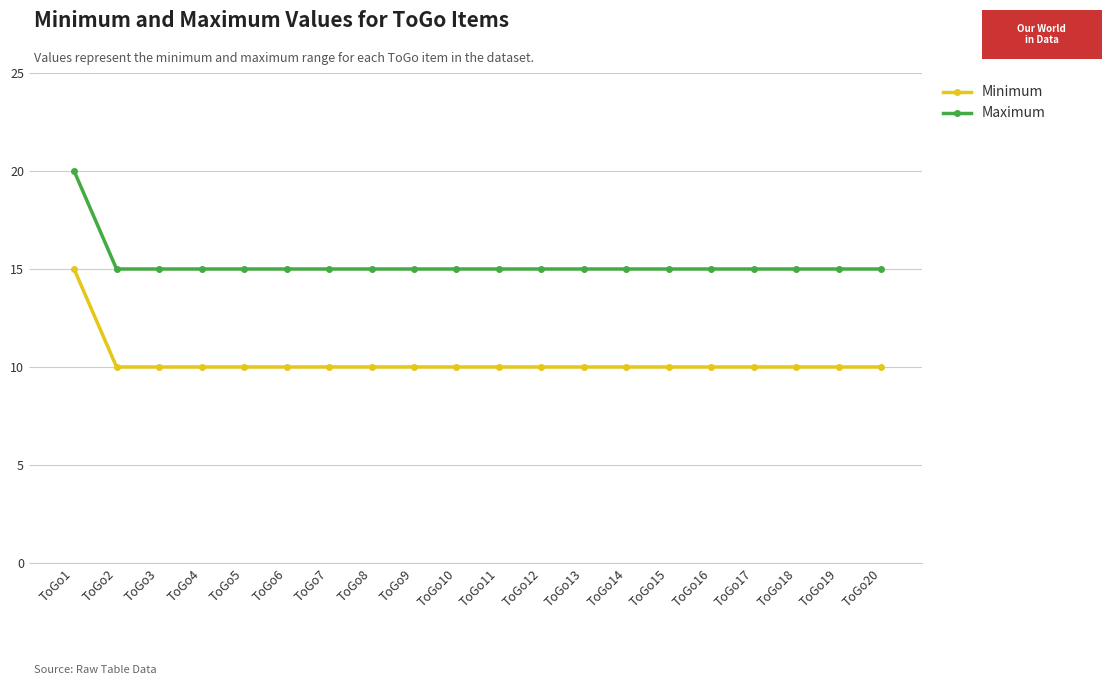

What is the average value of the Minimum series?

10